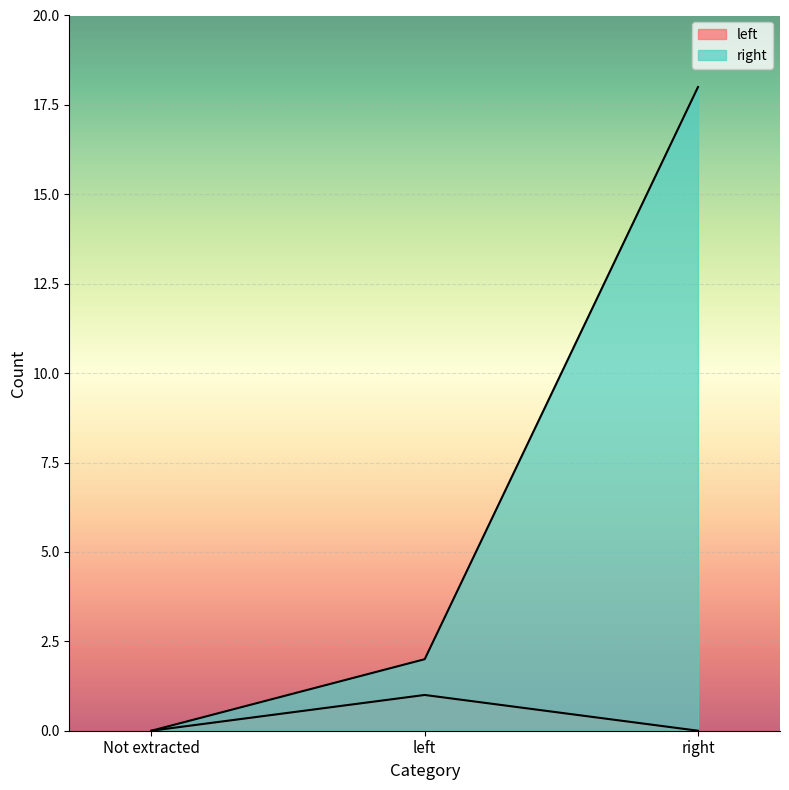

What is the greatest value displayed?

18